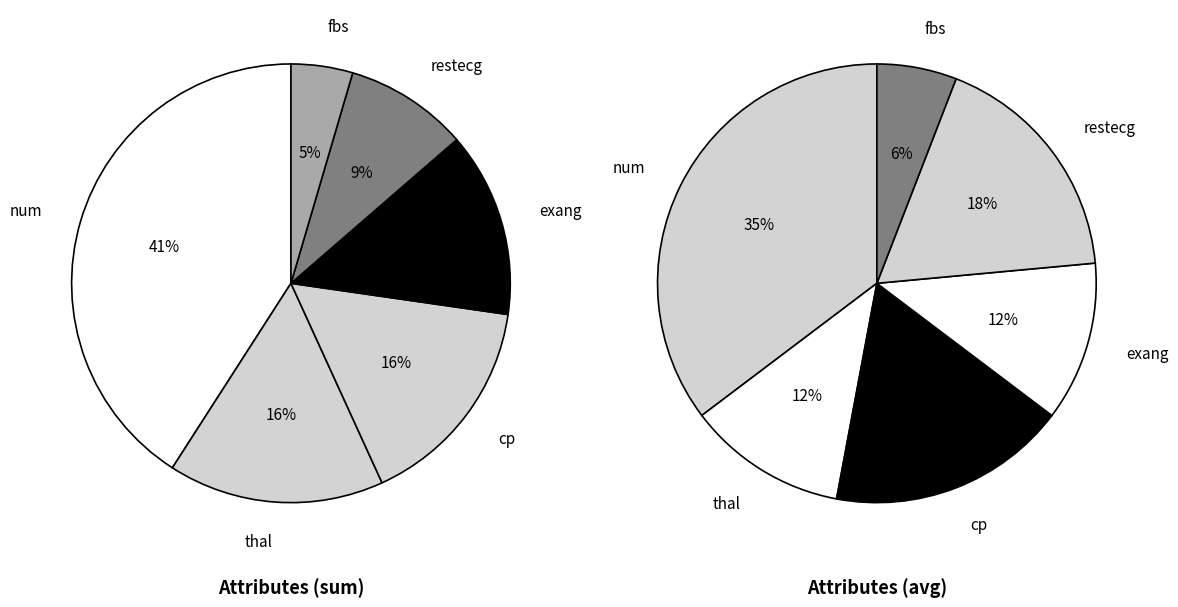

Approximately how many times larger is the value at thal compared to exang?

1.2